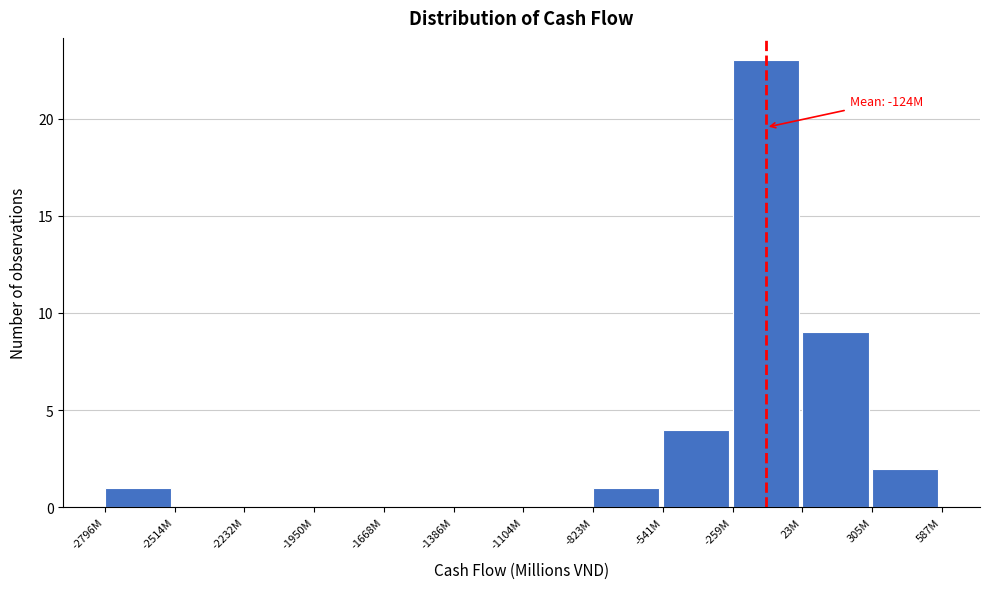

Reading left to right, what are all the values shown in this chart?

-2796M=1	-2514M=0	-2232M=0	-1950M=0	-1668M=0	-1386M=0	-1104M=0	-823M=1	-541M=4	-259M=23	23M=9	305M=2